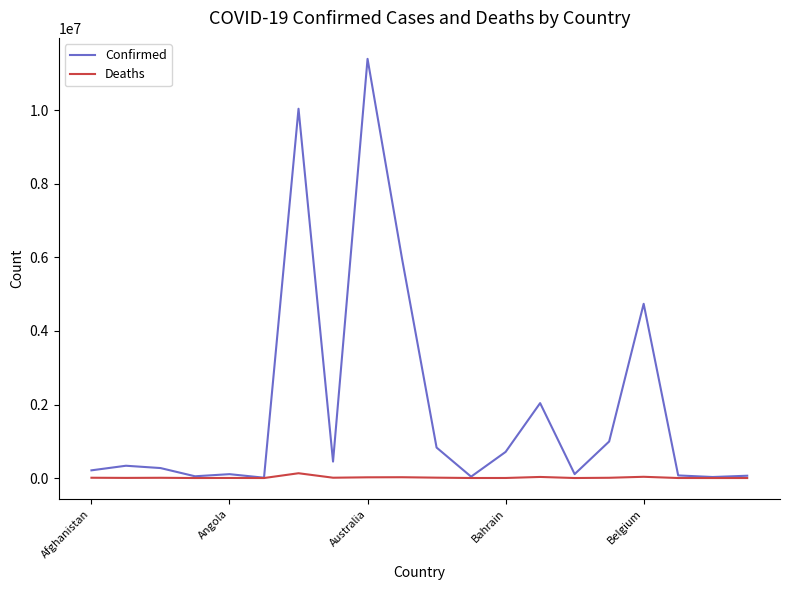

Which series has the widest spread of values?

Confirmed